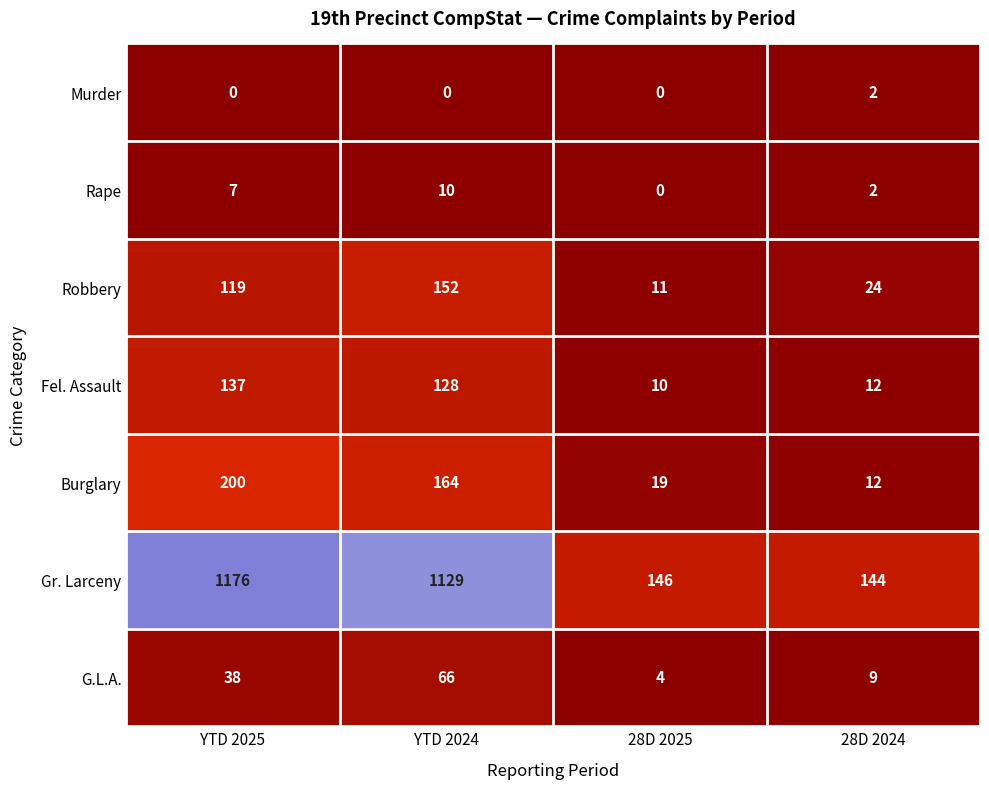

Which label corresponds to the largest value in the chart?

YTD 2025